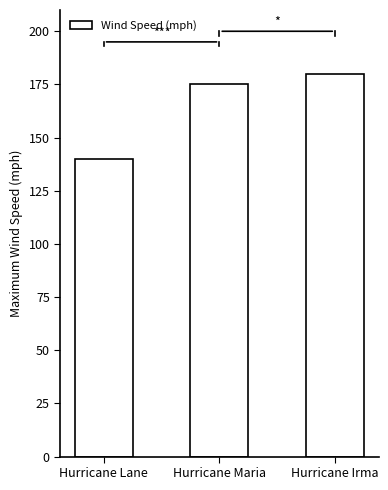

The value at Hurricane Maria is 56. True or false?

False